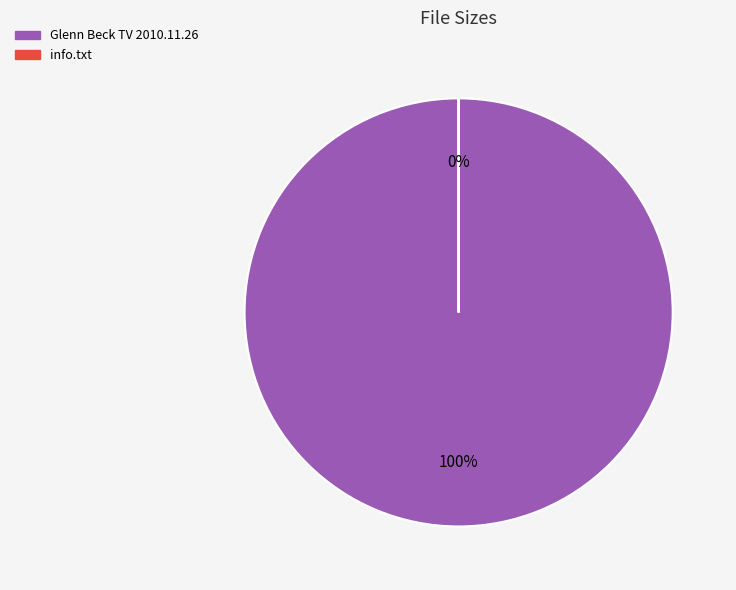

To the nearest percent, what is the combined percentage of info.txt and Glenn Beck TV 2010.11.26?

100%